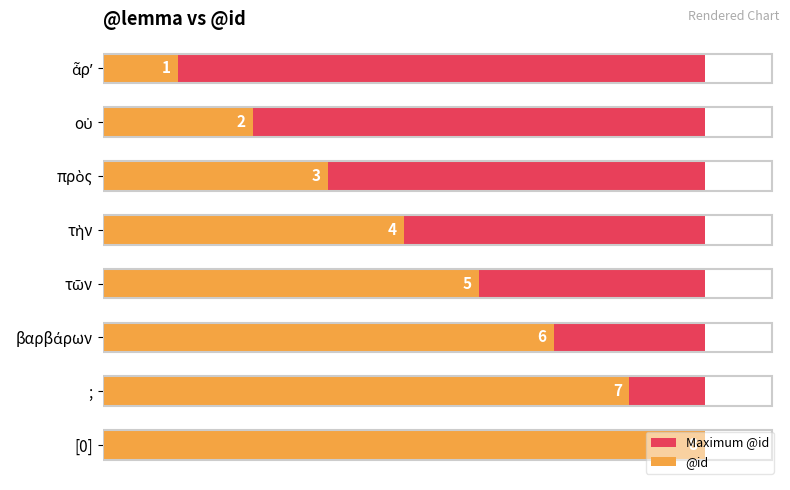

List the series in order of their overall mean, highest first.

@id, Maximum @id